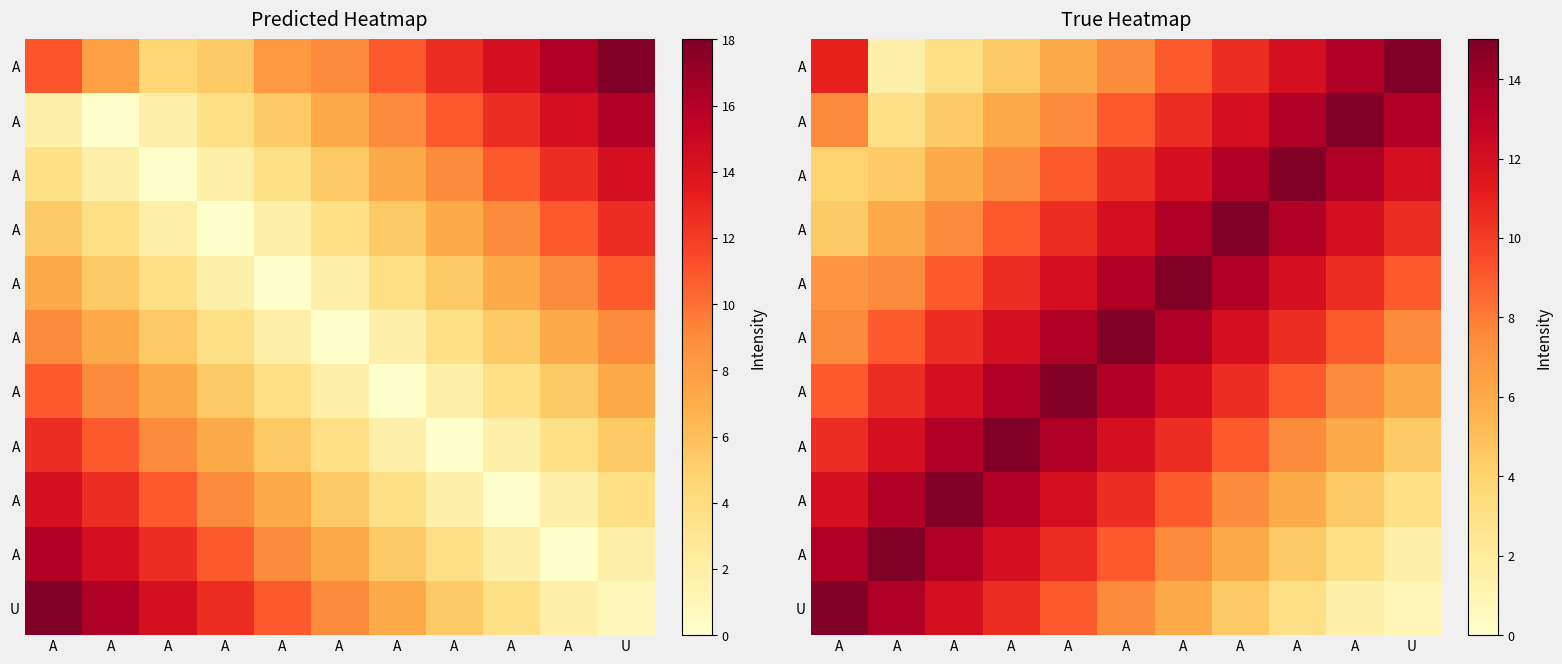

What is the maximum value shown in the chart?

15.0